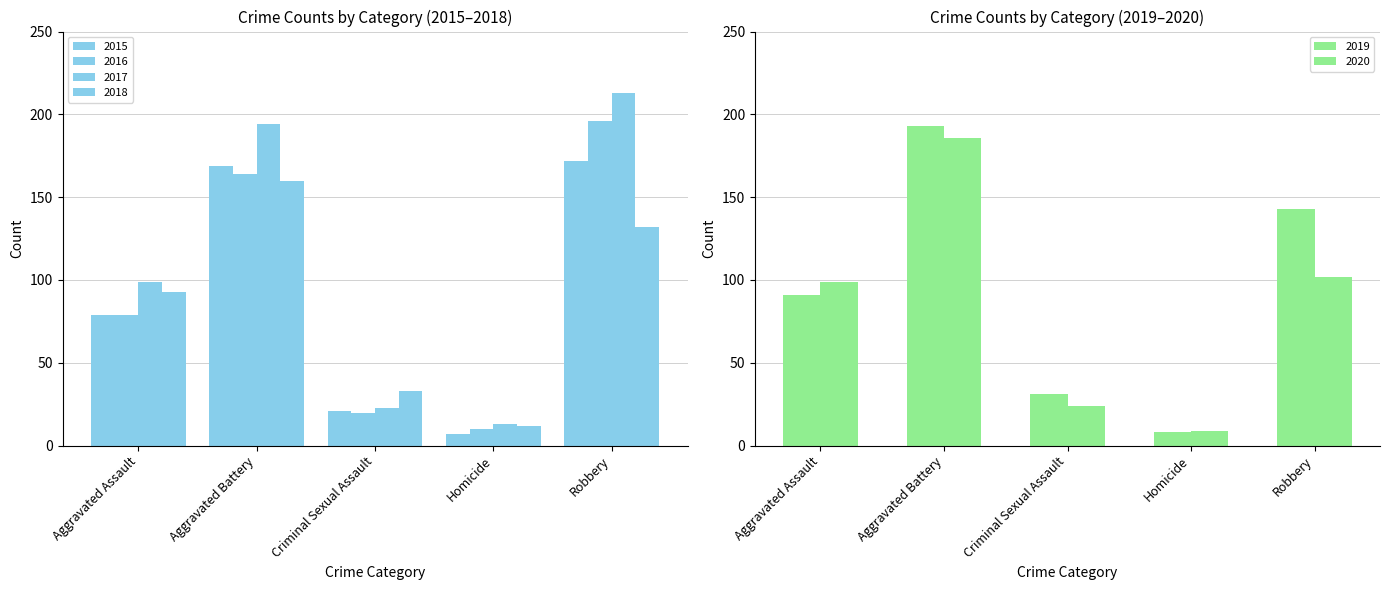

What is the difference between the maximum and minimum values in the 2018 series?

148